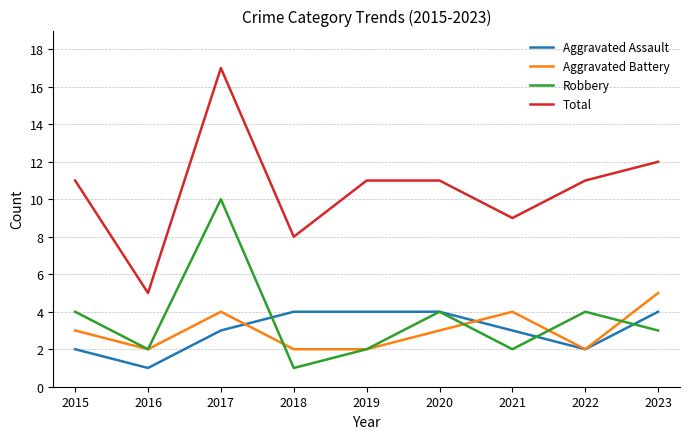

True or false: Total and Robbery intersect in this chart.

False